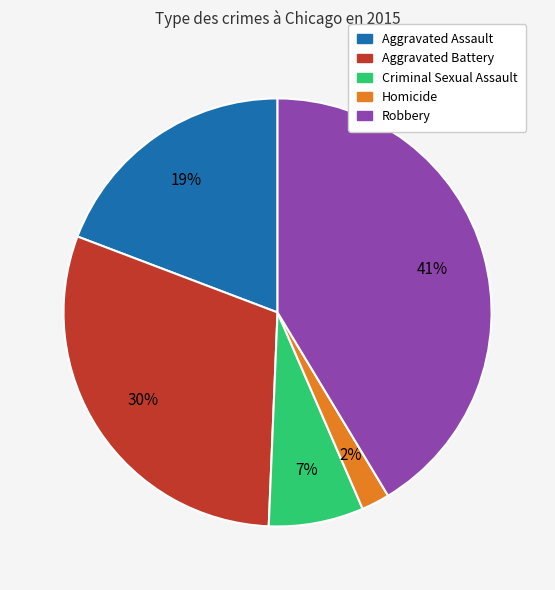

True or false: Aggravated Battery accounts for 25% of the total.

False